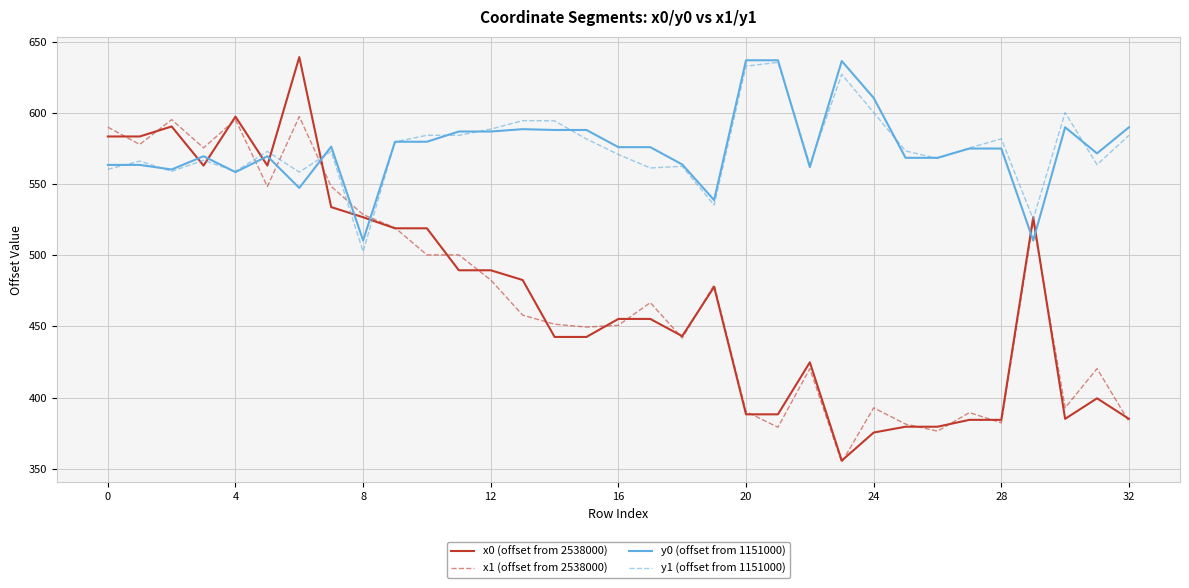

What is the smallest value displayed?

354.5